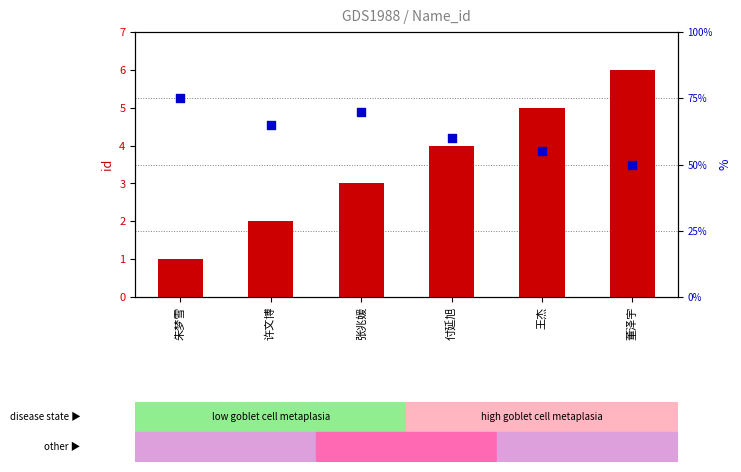

Which series reaches the maximum Y coordinate?

percentile rank within the sample